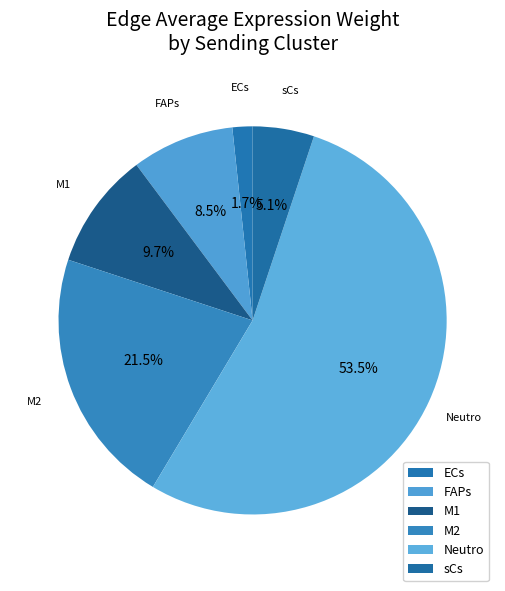

Combined, do FAPs and Neutro account for over 50%?

Yes